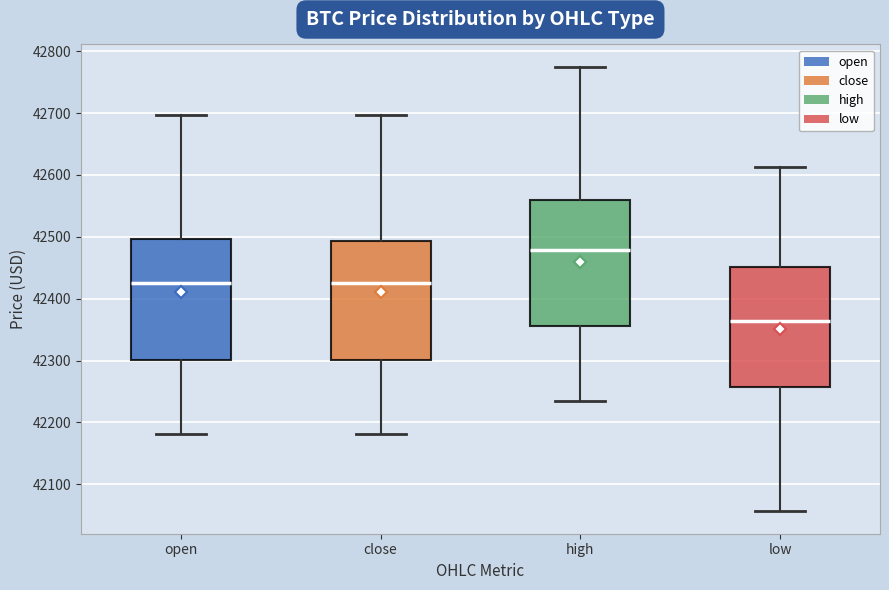

Reading left to right, read every box against the y-axis: the position of its median line, the range the box covers, and the ends of its whiskers. The values are not printed on the chart, so give them approximately, as read against the axis.

open: median 42420, box 42300 to 42500, whiskers 42180 to 42700
close: median 42420, box 42300 to 42490, whiskers 42180 to 42700
high: median 42480, box 42360 to 42560, whiskers 42240 to 42780
low: median 42360, box 42260 to 42450, whiskers 42060 to 42610